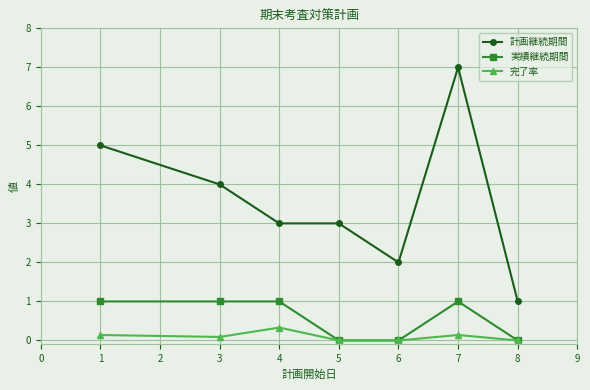

How many interior local peaks does the 完了率 series have?

2